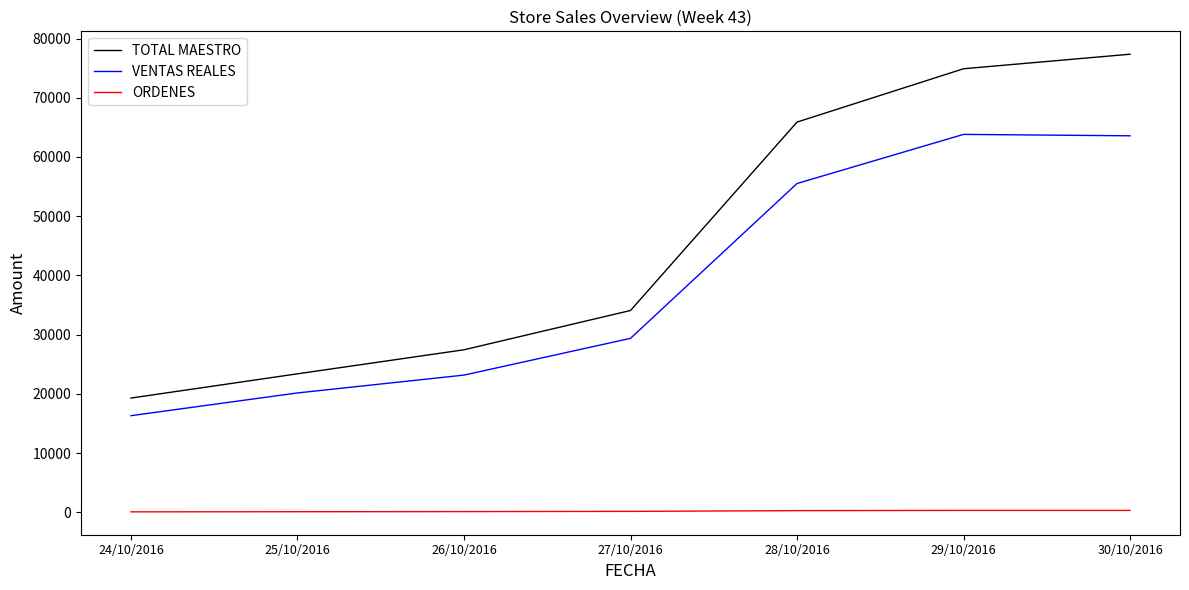

What is the total value across all series at 28/10/2016?

121720.9